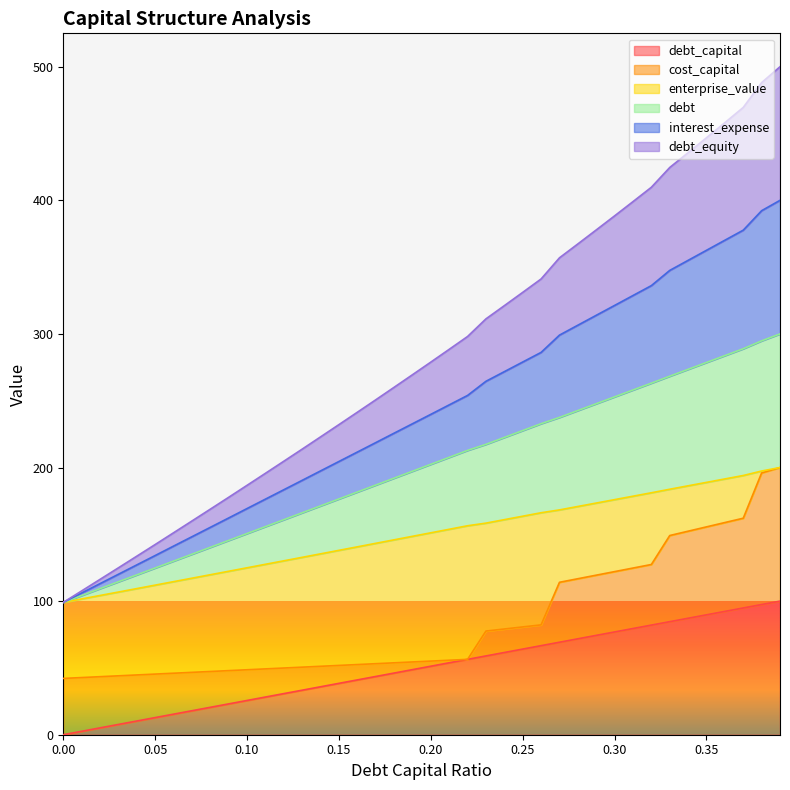

Is the value of debt_capital at 0.23 greater than the value of debt_equity at 0.23?

No